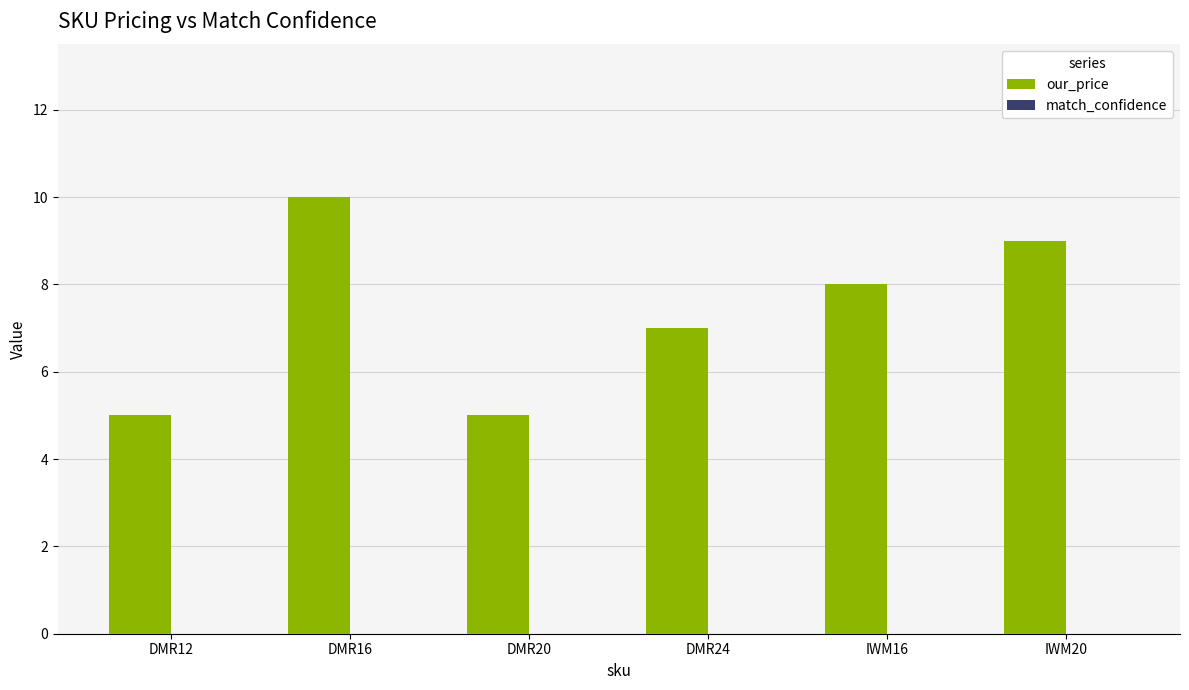

What is the difference between the second highest and minimum values?

4